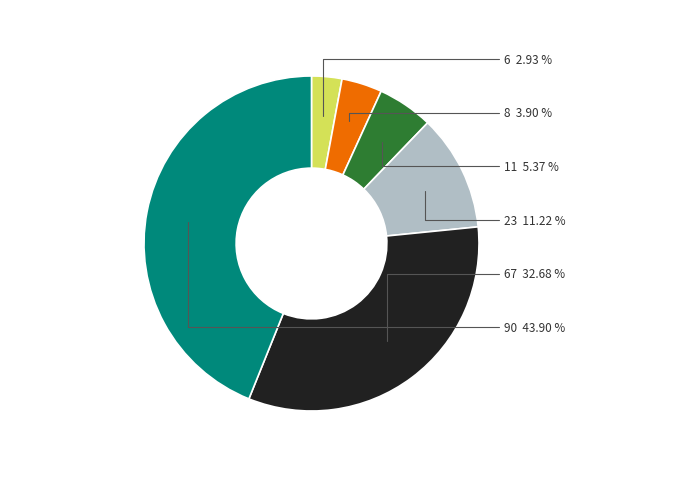

What percentage is the 23 slice, to the nearest percent?

11%